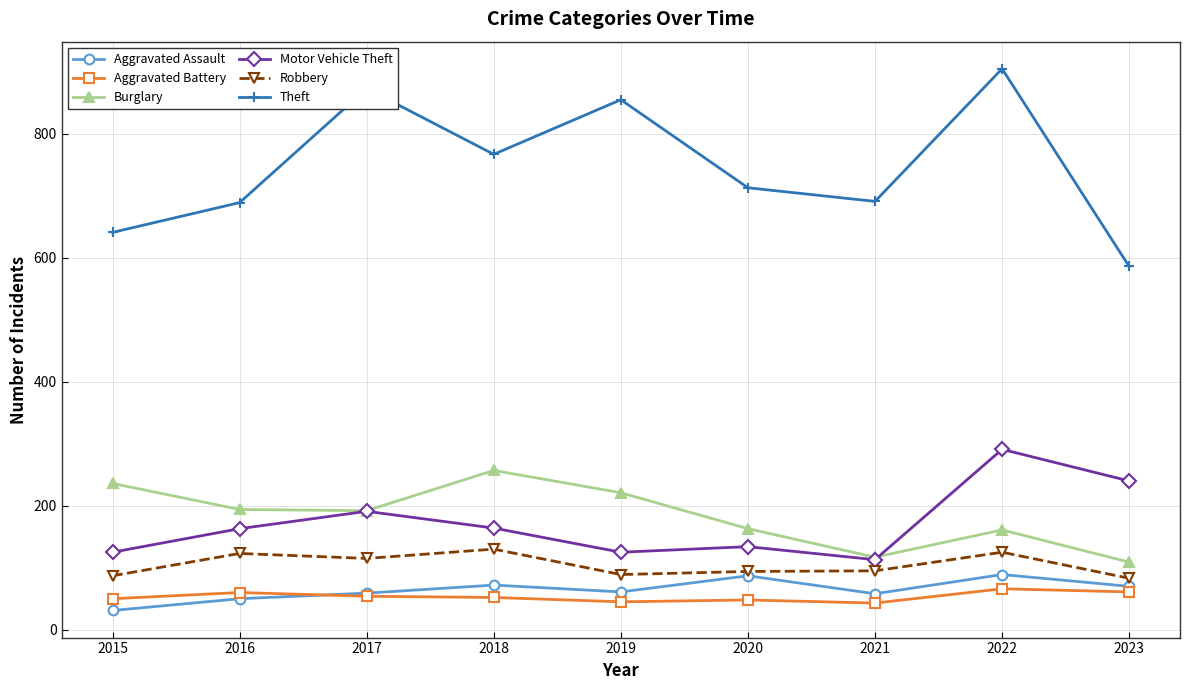

Which series has the largest range (max minus min)?

Theft